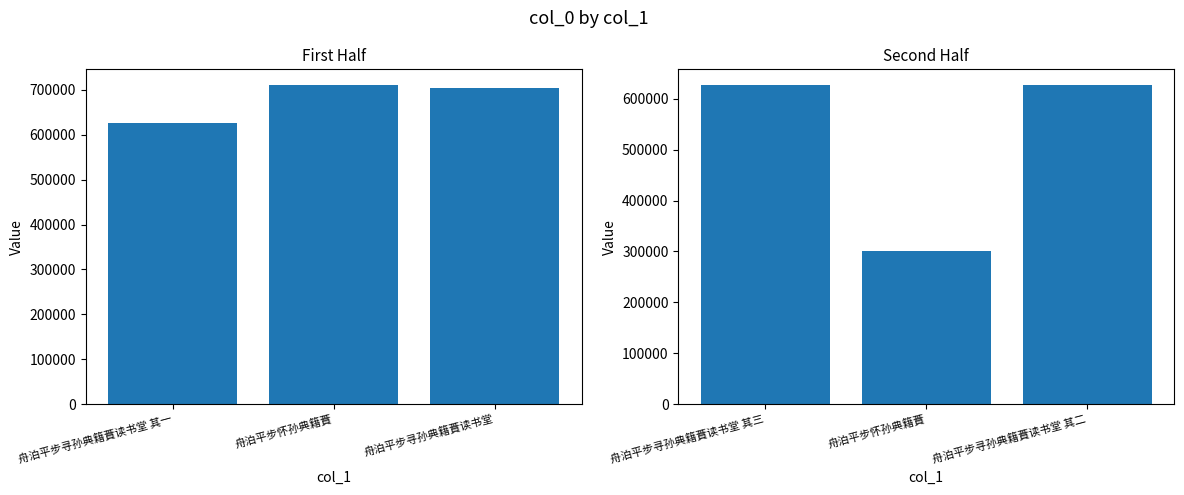

Which series has the largest total across all categories?

col_0 (first half)